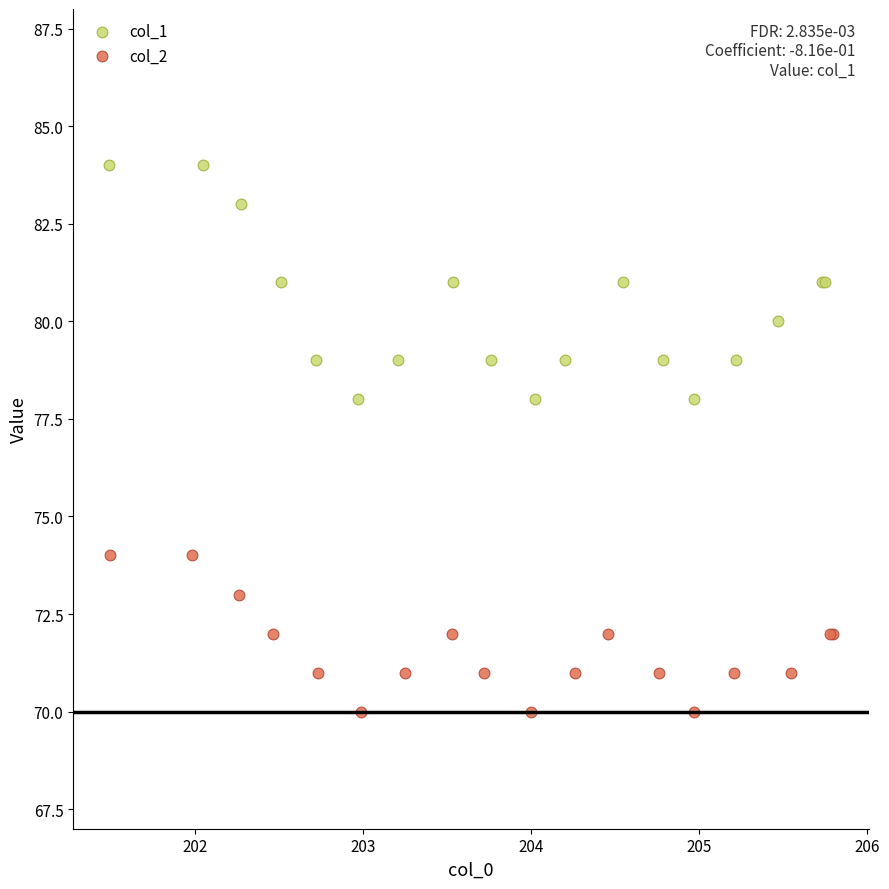

Which series contains the lowest Y value?

col_2